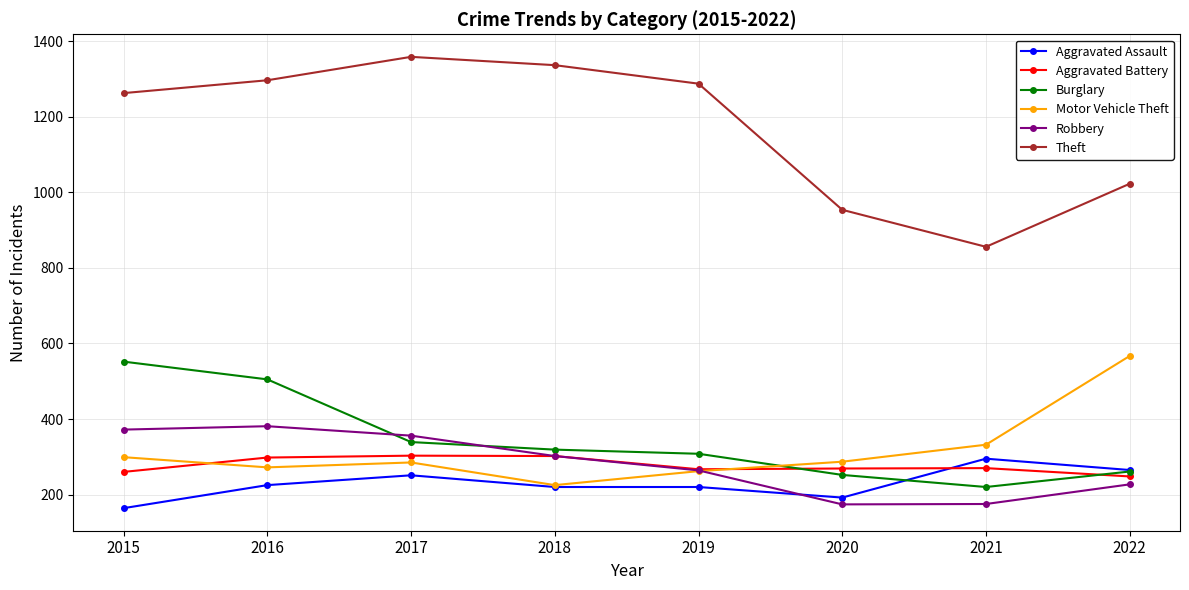

How many values in the Burglary series are below 319?

4